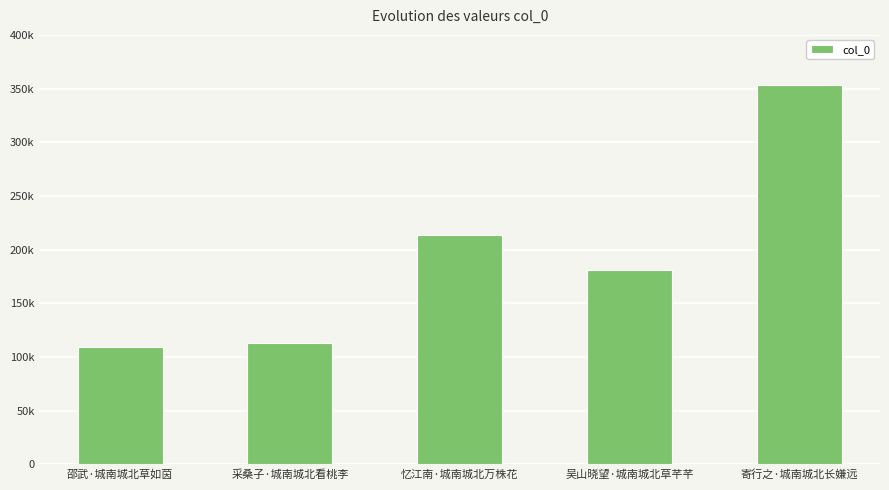

What is the average value?

194307